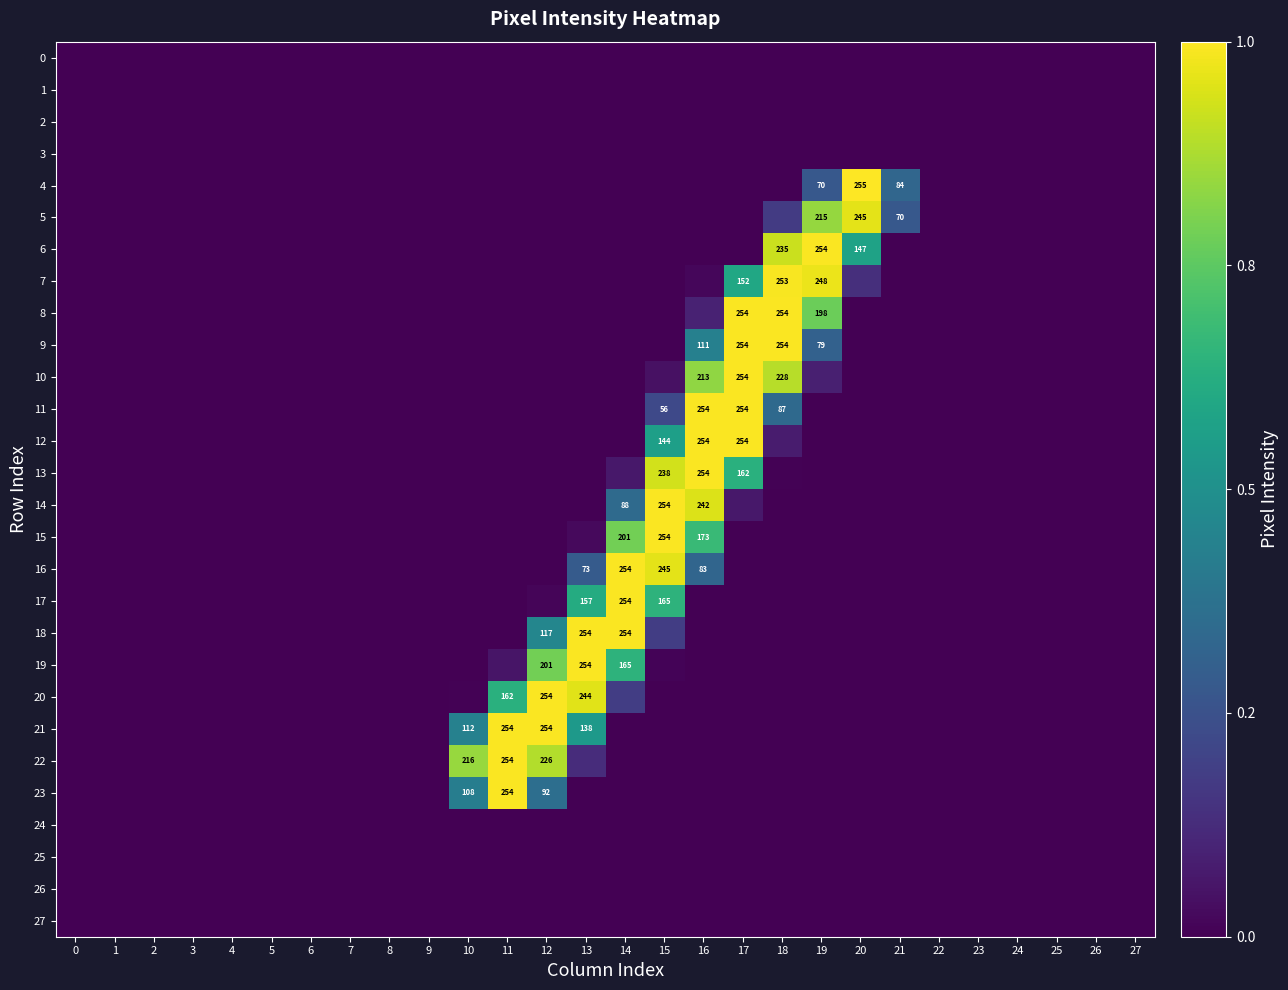

Which label corresponds to the largest value in the chart?

20